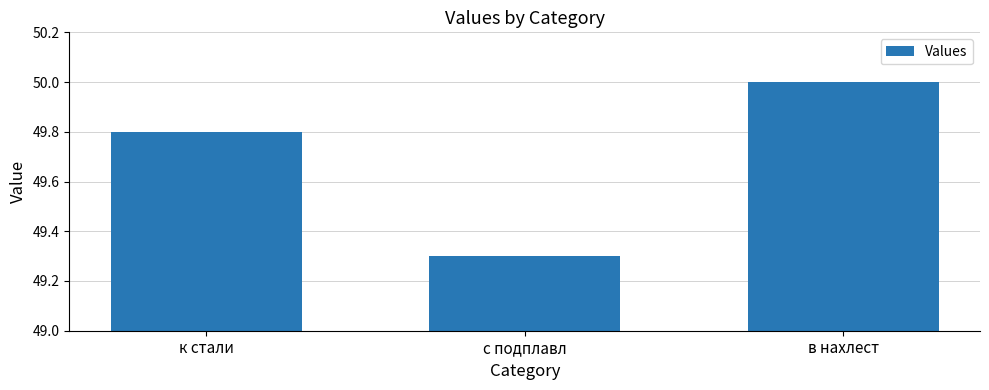

List the labels in order of value, smallest first.

с подплавл, к стали, в нахлест